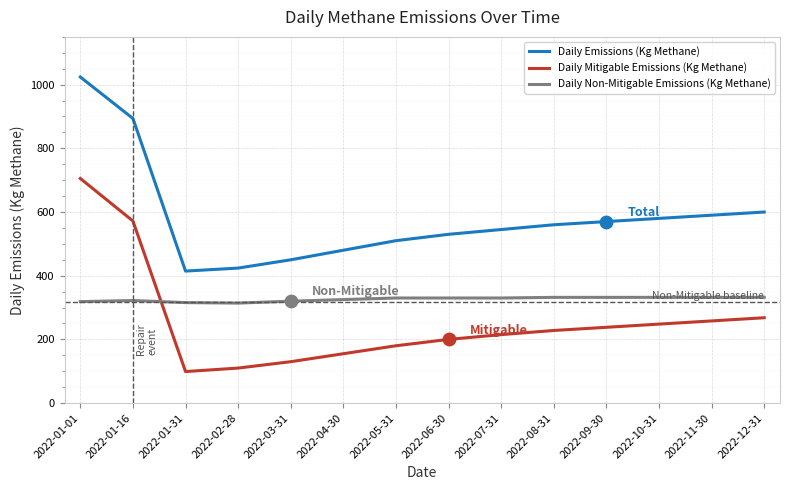

What is the total value across all series at 2022-04-30?

960.0